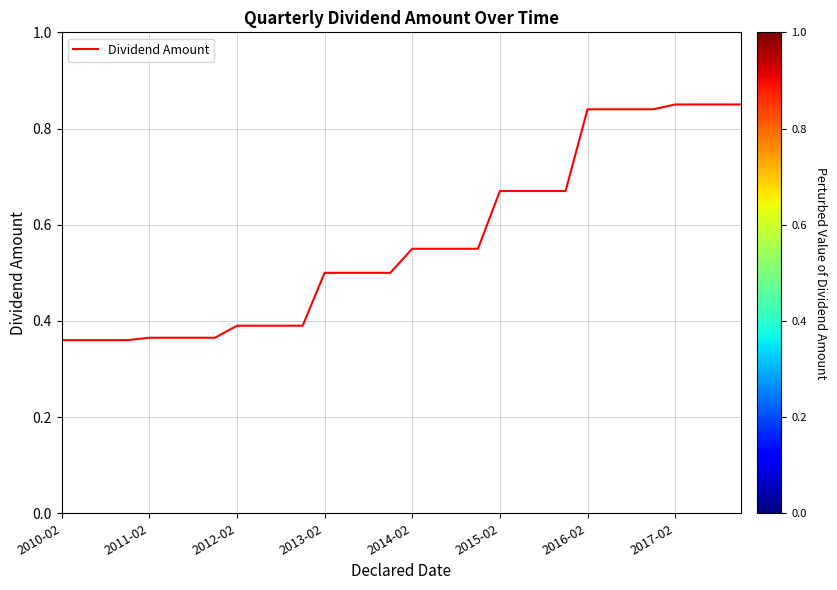

What is the difference between the maximum and minimum values?

0.5